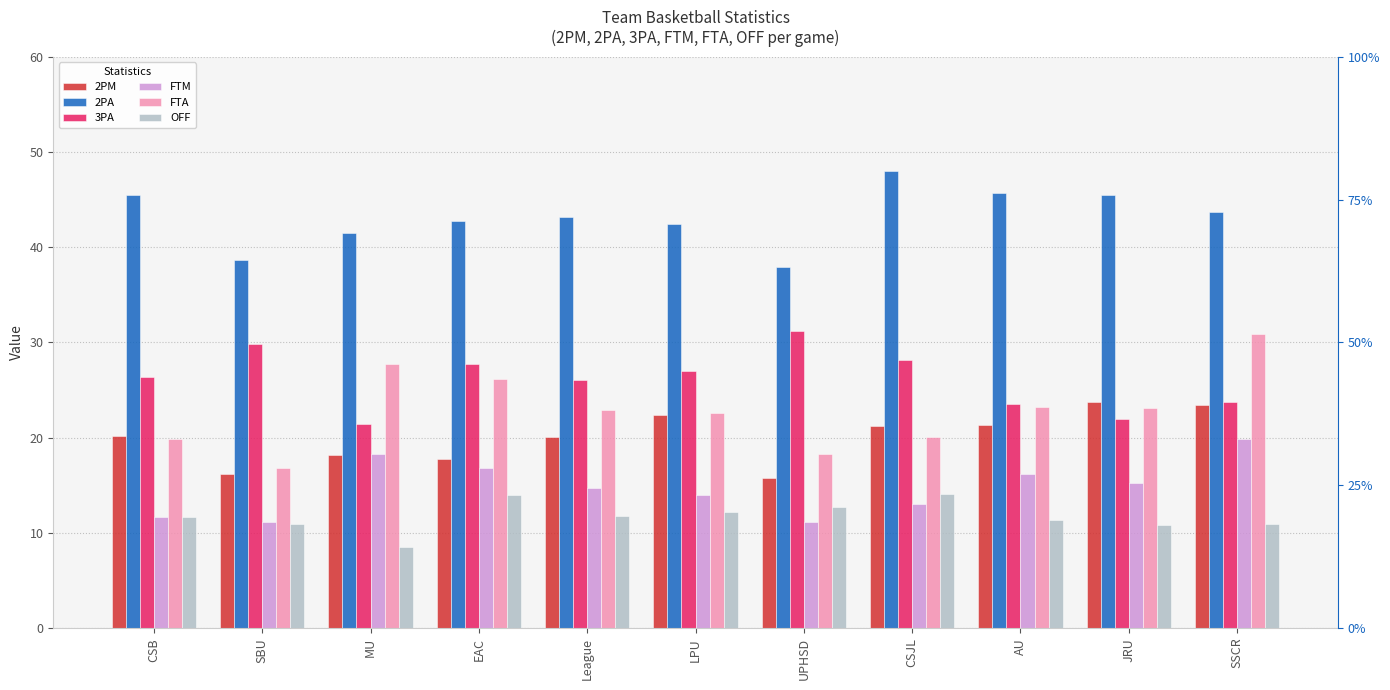

True or false: 3PA has a value of 23.5 at AU.

True